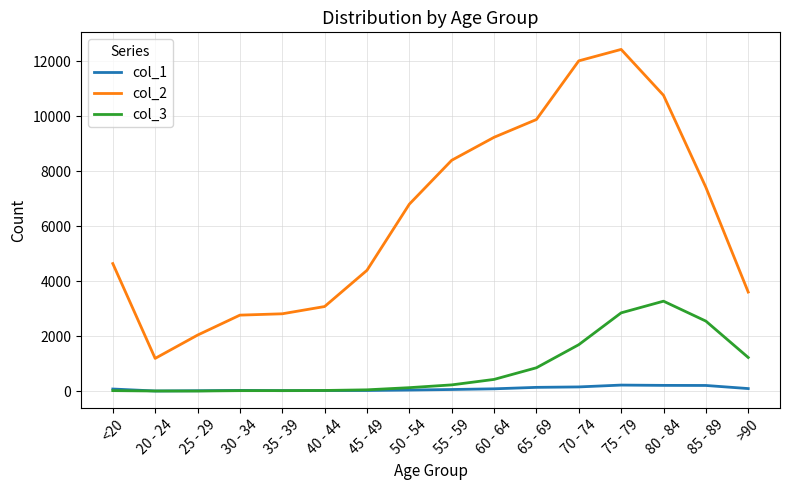

True or false: col_2 and col_1 intersect in this chart.

False